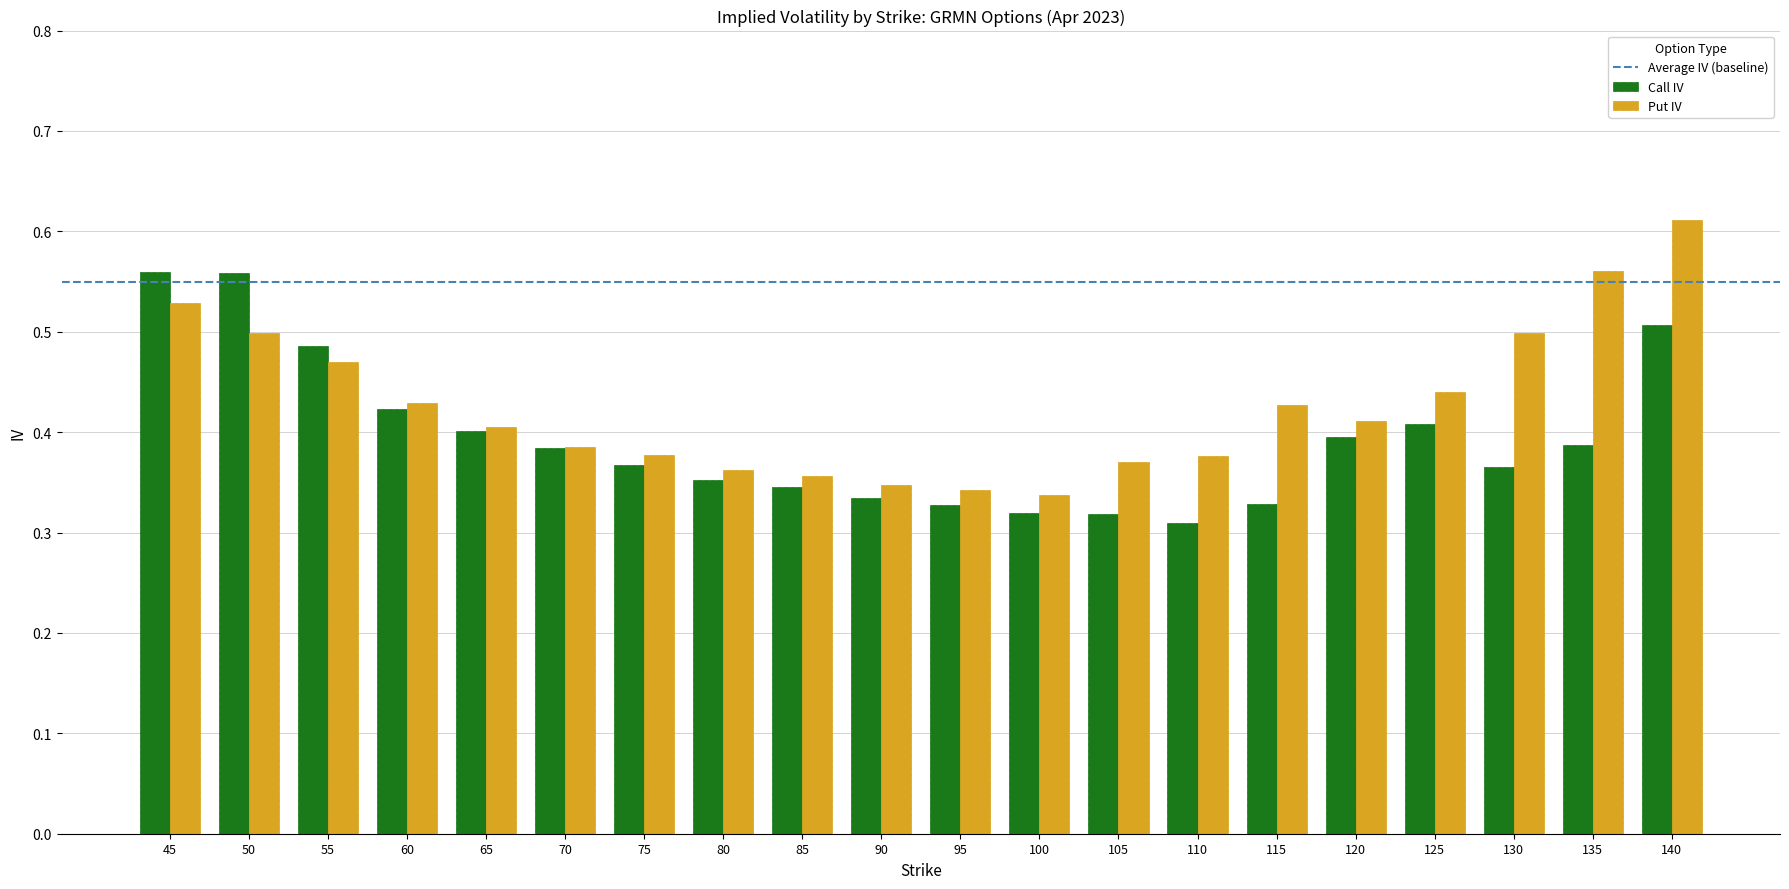

Which category has the lowest value across all series?

110